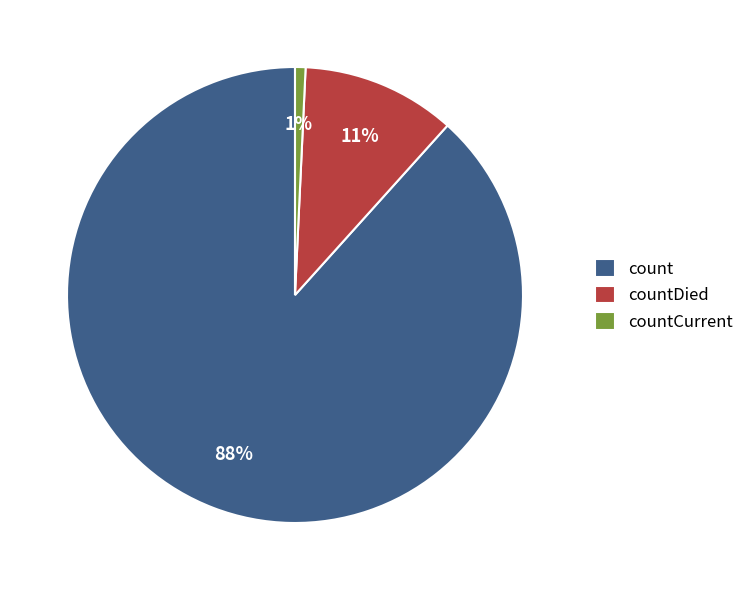

True or false: countCurrent accounts for 1% of the total.

True